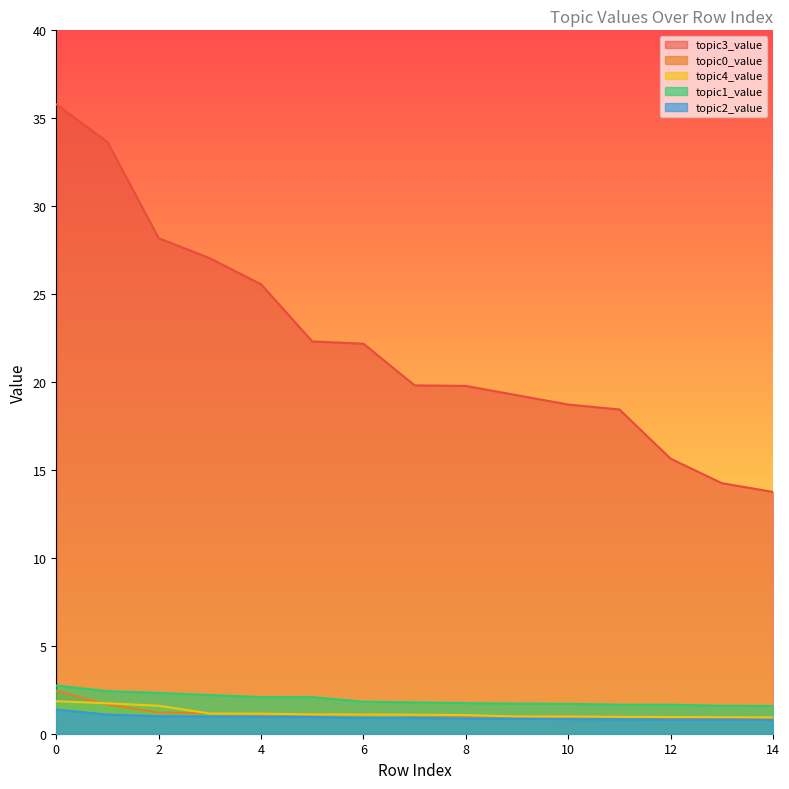

Reading right to left, extract all data points from this chart.

topic3_value: 13.8	14.2	15.6	18.4	18.7	19.2	19.8	19.8	22.2	22.3	25.6	27.0	28.2	33.6	35.8
topic0_value: 0.9	0.9	0.9	1.0	1.0	1.0	1.0	1.1	1.1	1.1	1.1	1.2	1.2	1.7	2.4
topic4_value: 0.9	0.9	0.9	1.0	1.0	1.0	1.1	1.1	1.1	1.1	1.1	1.1	1.6	1.7	1.9
topic1_value: 1.6	1.6	1.6	1.6	1.7	1.7	1.7	1.8	1.8	2.1	2.1	2.2	2.3	2.4	2.7
topic2_value: 0.8	0.8	0.8	0.8	0.8	0.8	0.9	0.9	0.9	0.9	1.0	1.0	1.0	1.1	1.4